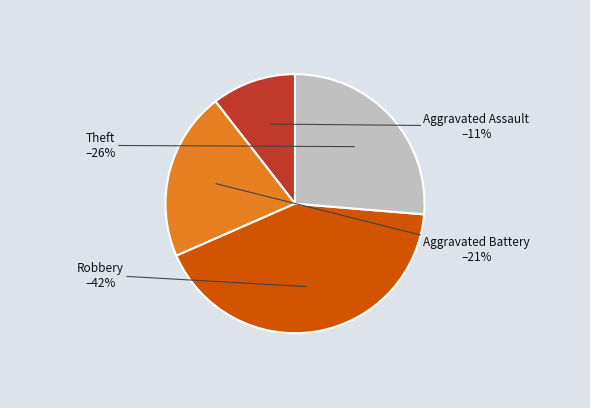

Does any single category account for the majority?

No